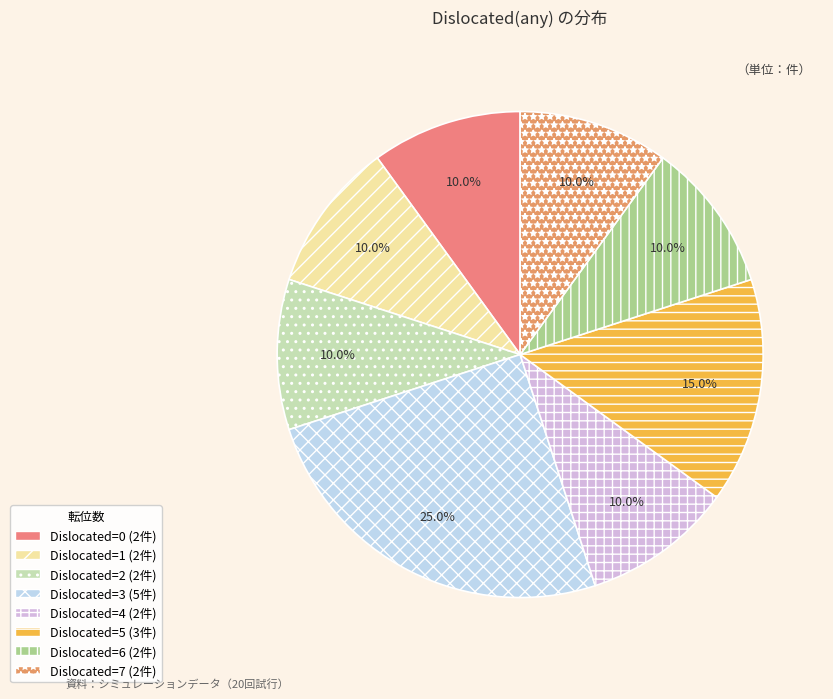

Count the number of slices in the pie.

8